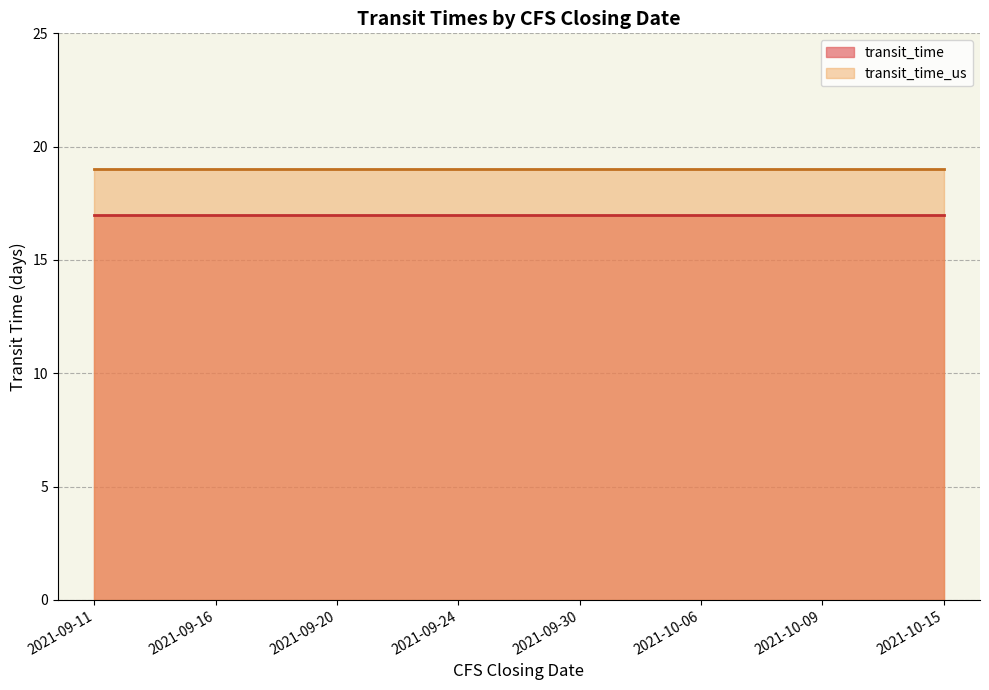

Reading left to right, transcribe all the data shown in this chart.

transit_time: 17	17	17	17	17	17	17	17
transit_time_us: 19	19	19	19	19	19	19	19